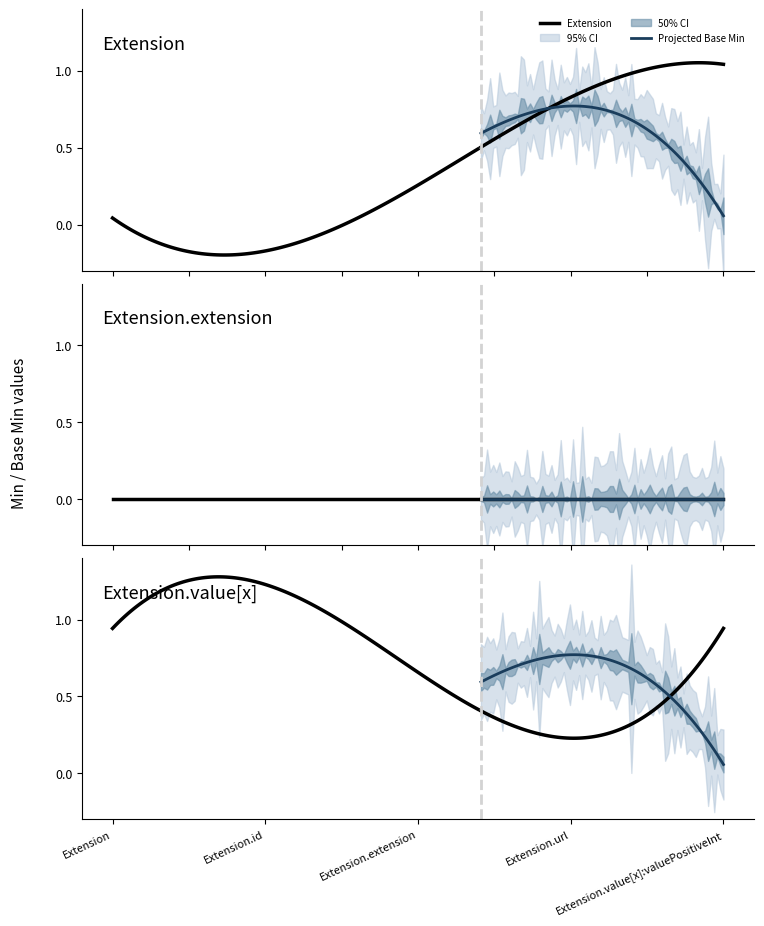

What is the sum of the Extension.value[x] values at Extension.url and Extension?

1